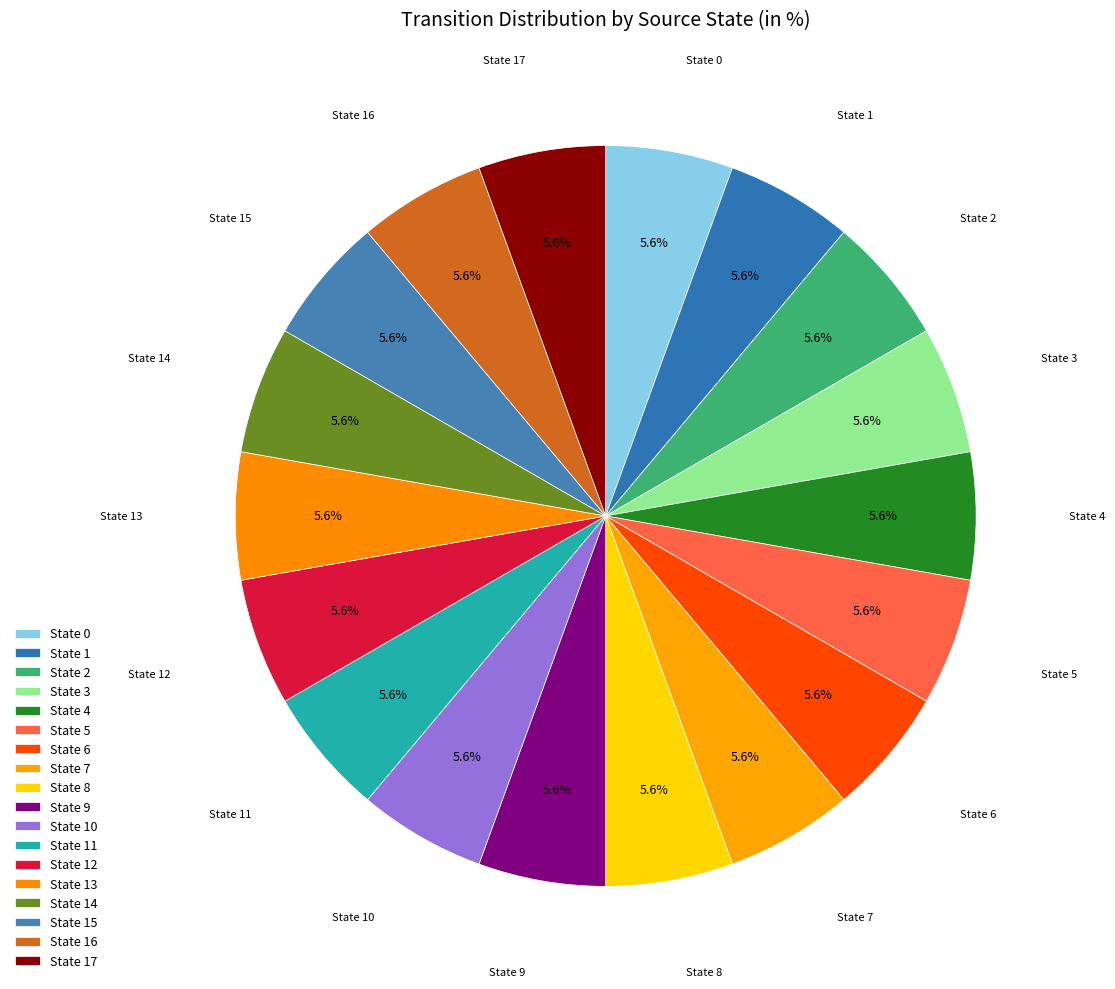

Count the number of slices in the pie.

18